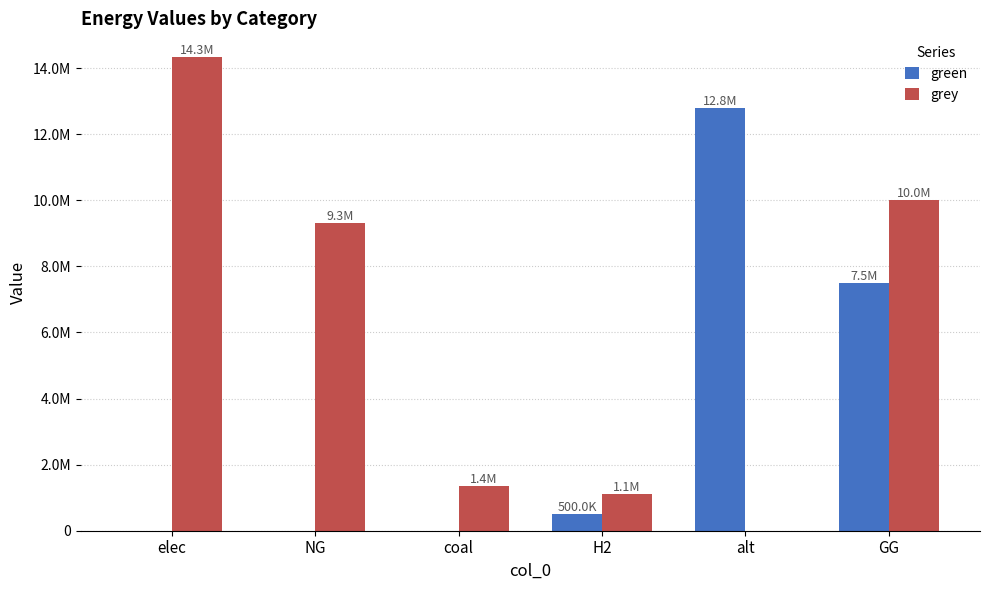

Which series has the largest total across all categories?

grey